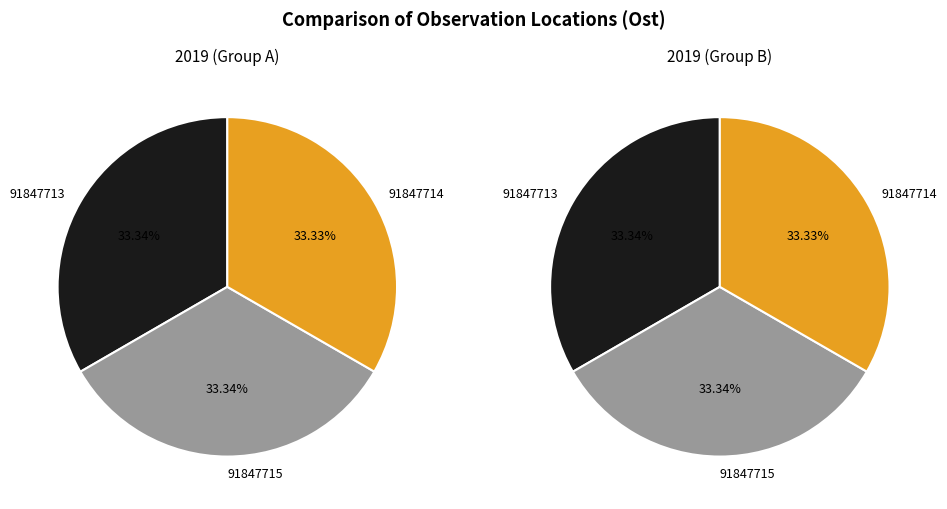

What is the largest slice in the pie chart?

91847713